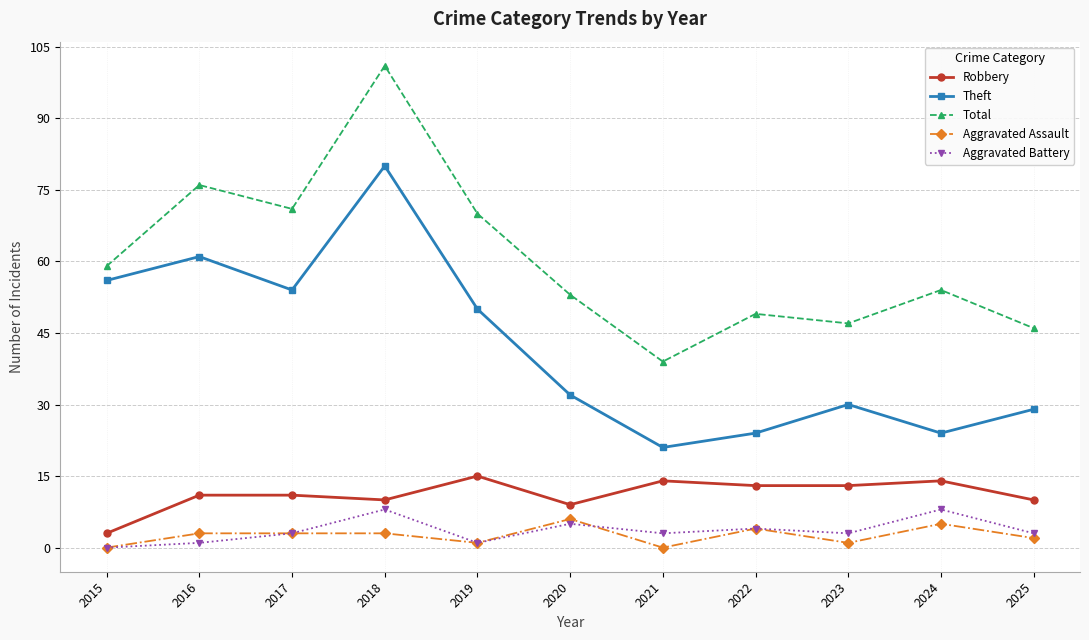

Is this an area chart (filled region under the line)?

No